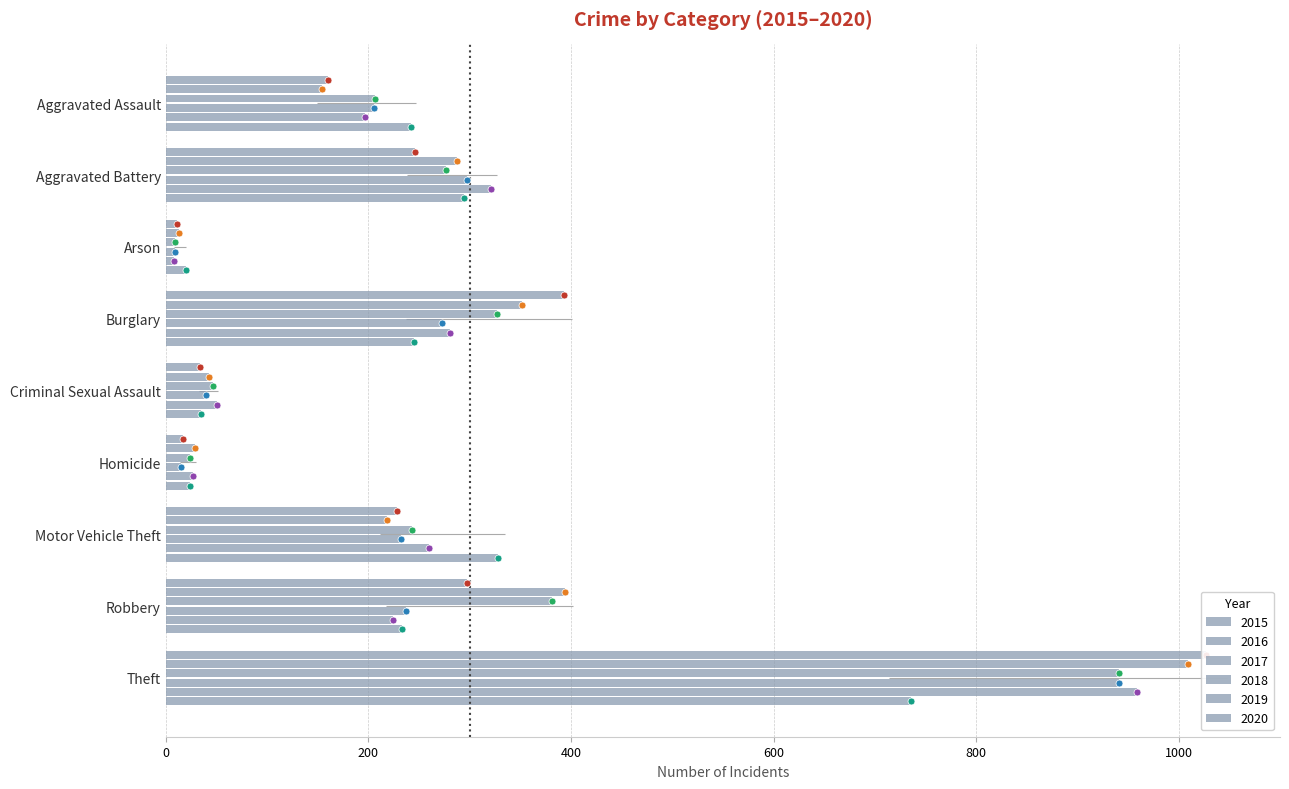

What is the minimum value for 2016?

13